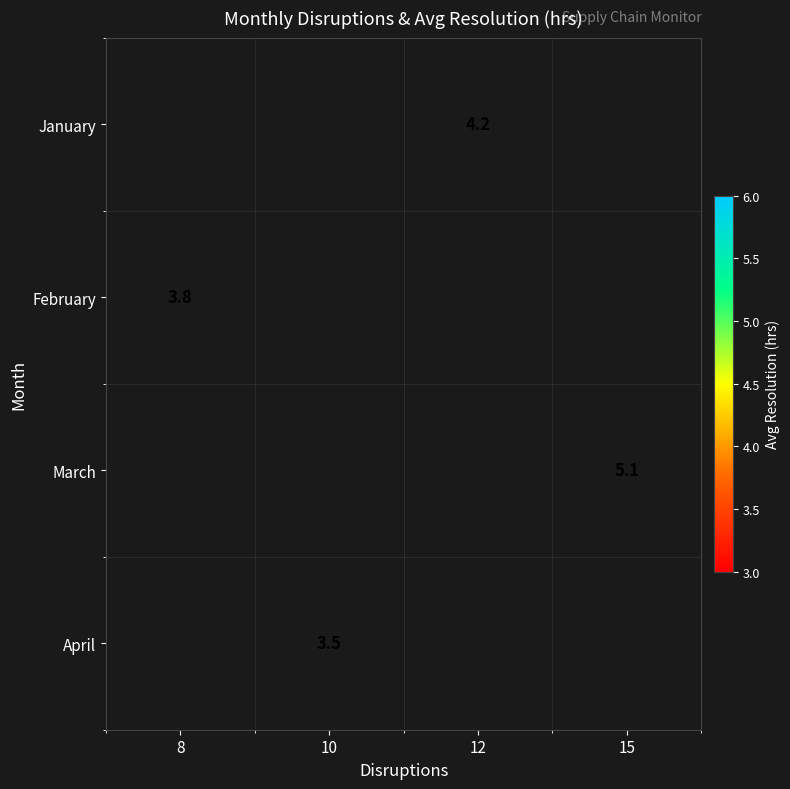

Which label corresponds to the largest value in the chart?

15